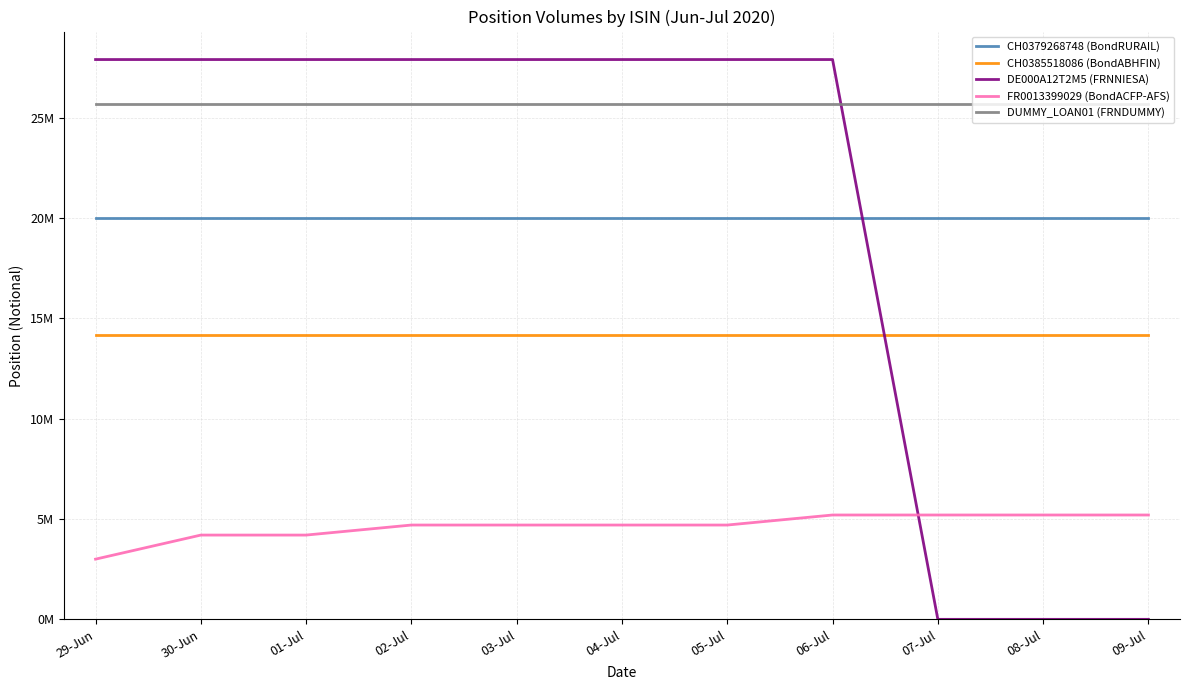

The DE000A12T2M5 (FRNNIESA) series shows 16806453 at 07-Jul. True or false?

False